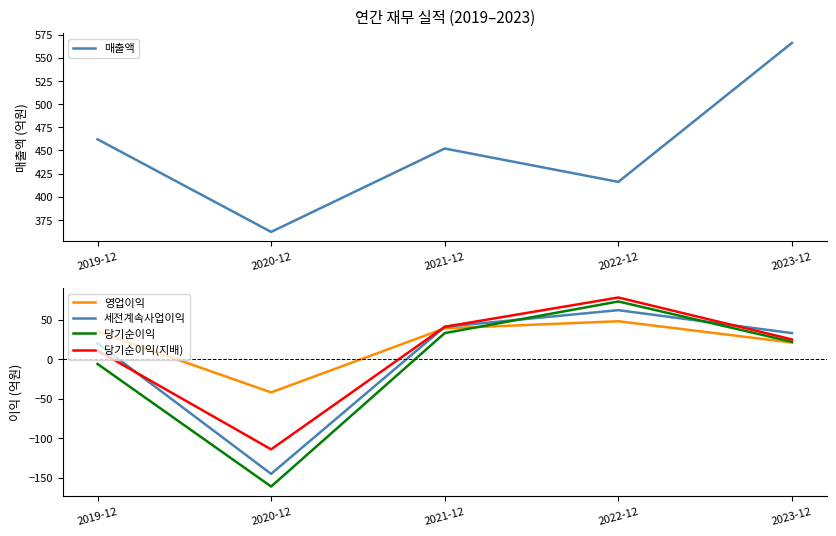

What is the difference between the 영업이익 values at 2019-12 and 2023-12?

14